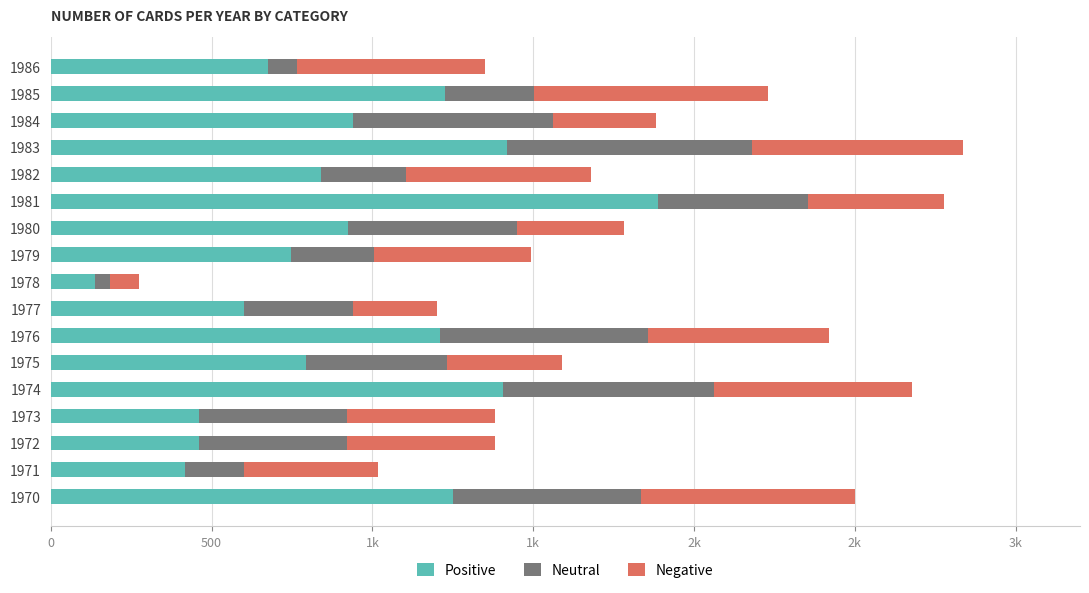

Which series has the widest spread of values?

Positive